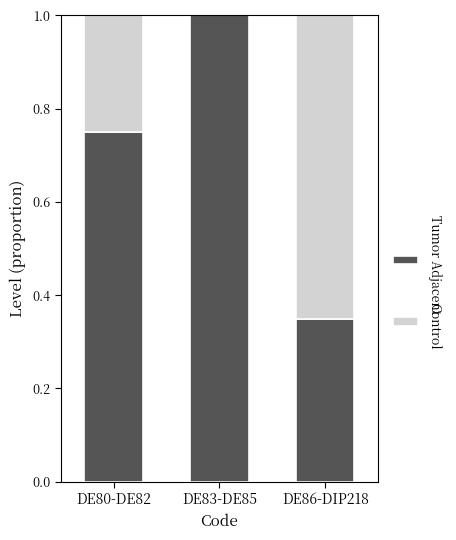

What is the sum of all Tumor Adjacent values?

2.1